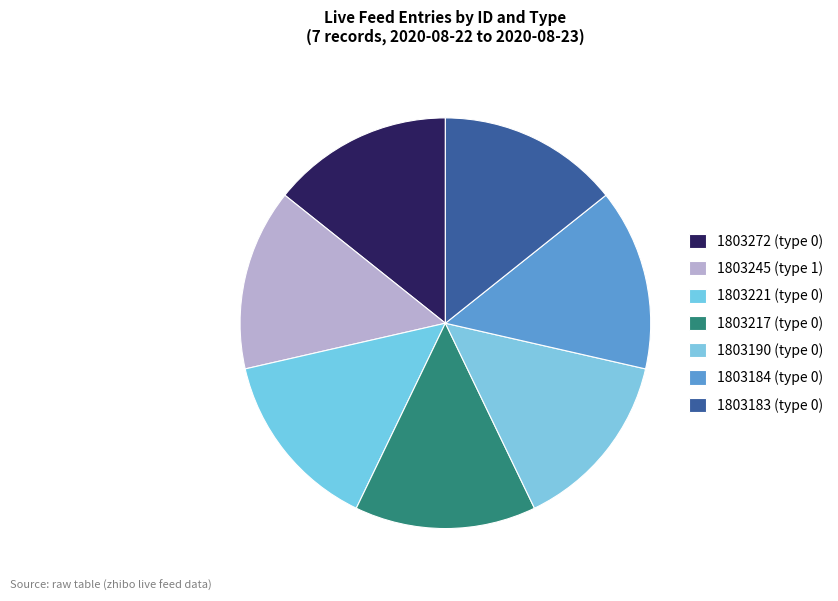

How many segments does this pie chart have?

7